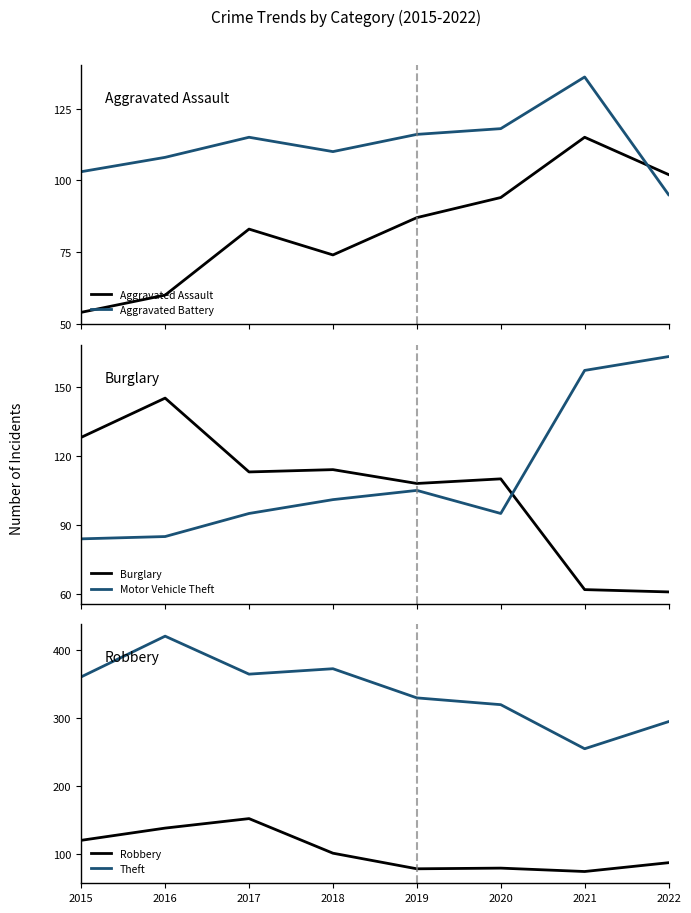

What is the total value across all series at 2019?

824